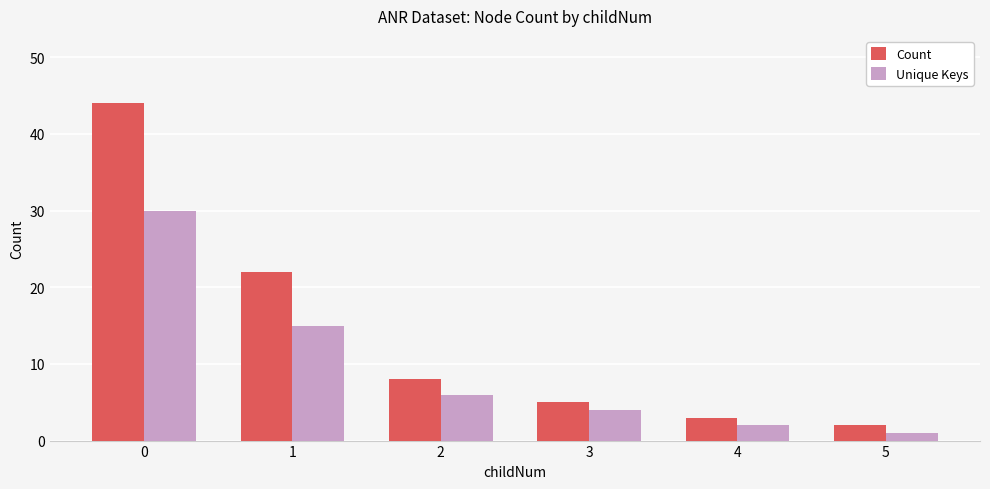

True or false: Unique Keys has a value of 50 at 0.

False